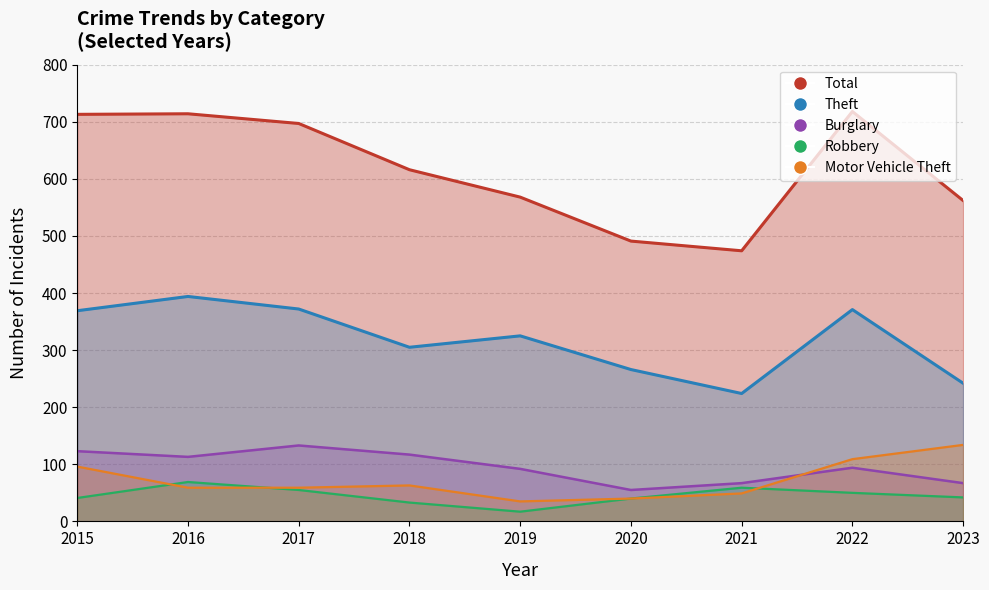

Which series has the largest range (max minus min)?

Total